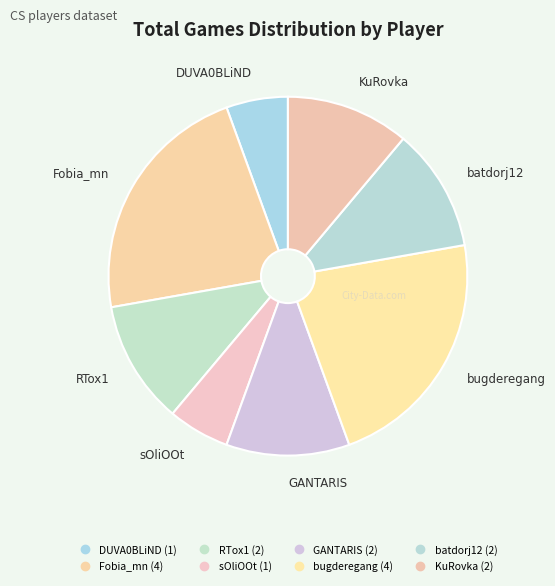

What portion of the pie excludes bugderegang?

77.8%